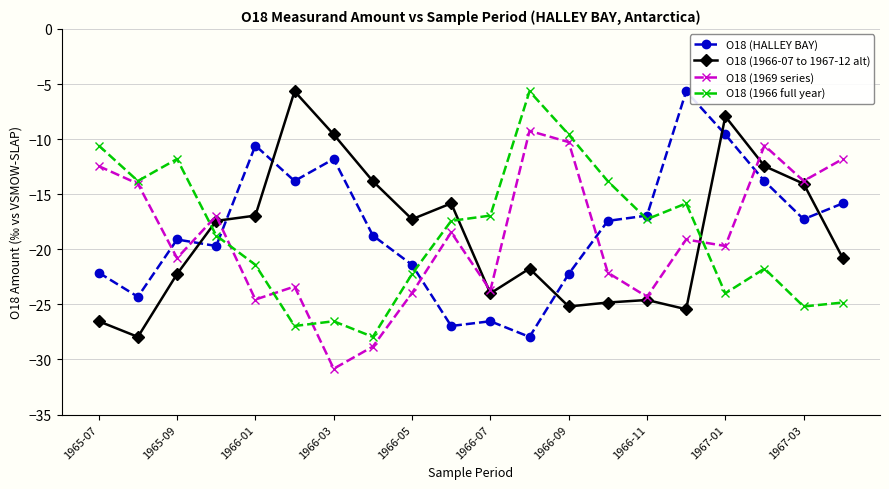

True or false: O18 (1966 full year) has more than 1 points higher than both neighbors.

True